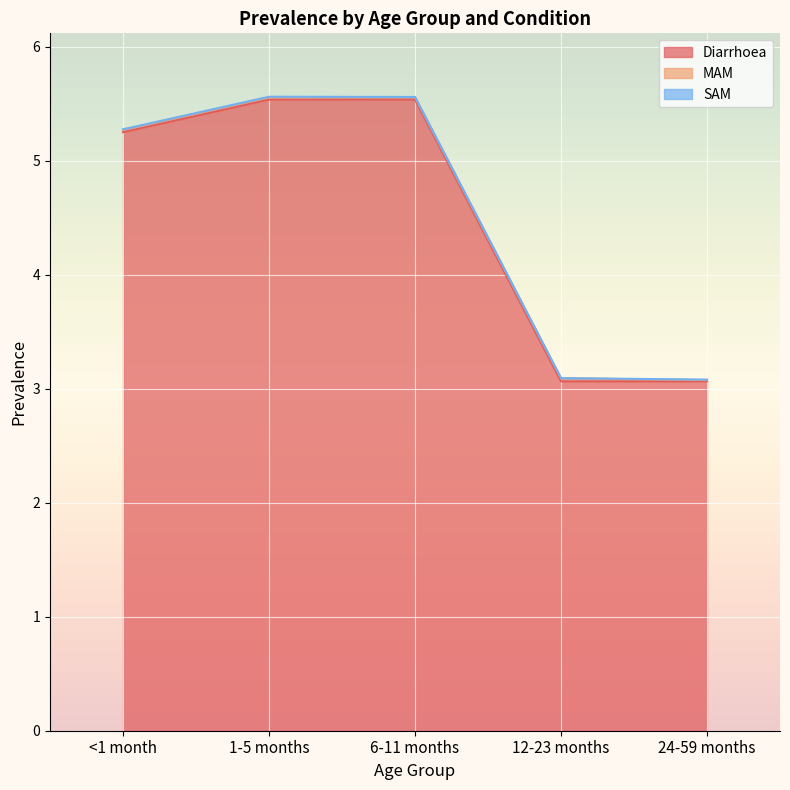

List the labels in order of SAM value, smallest first.

12-23 months, 6-11 months, 24-59 months, <1 month, 1-5 months